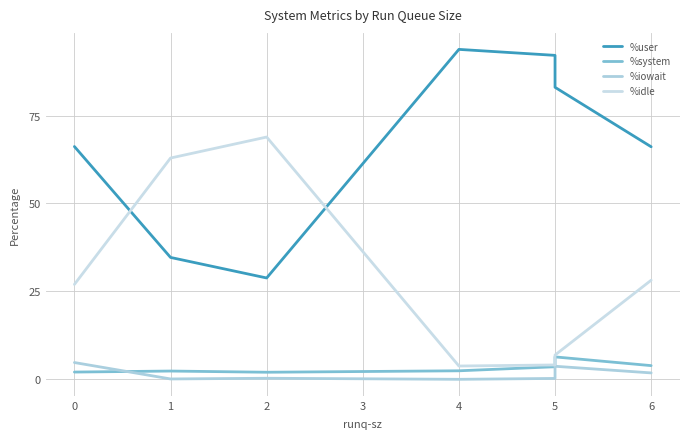

What is the average value of the %user series?

66.4